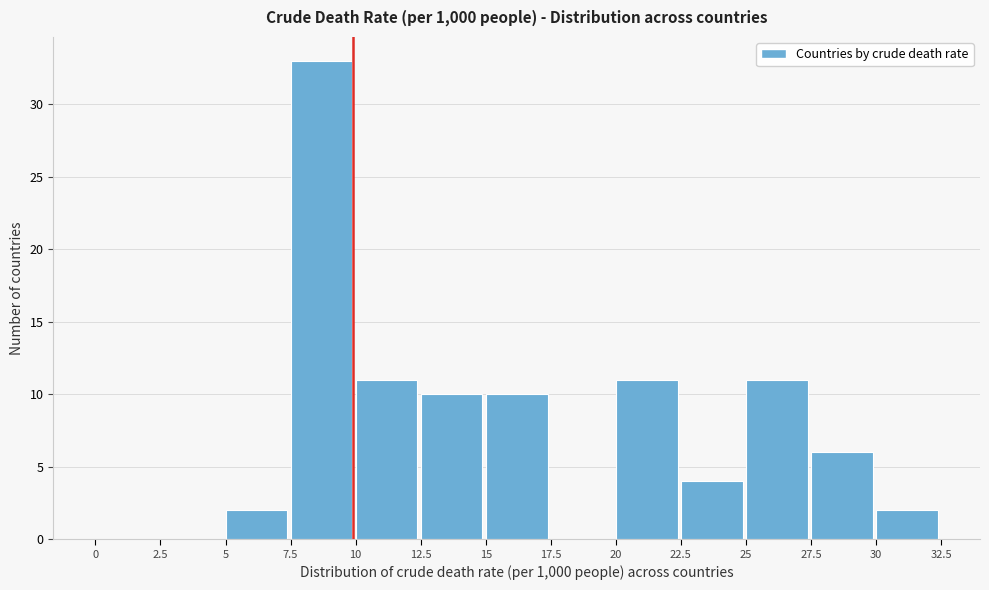

Which range on the x-axis has the tallest bar?

7.5 to 10